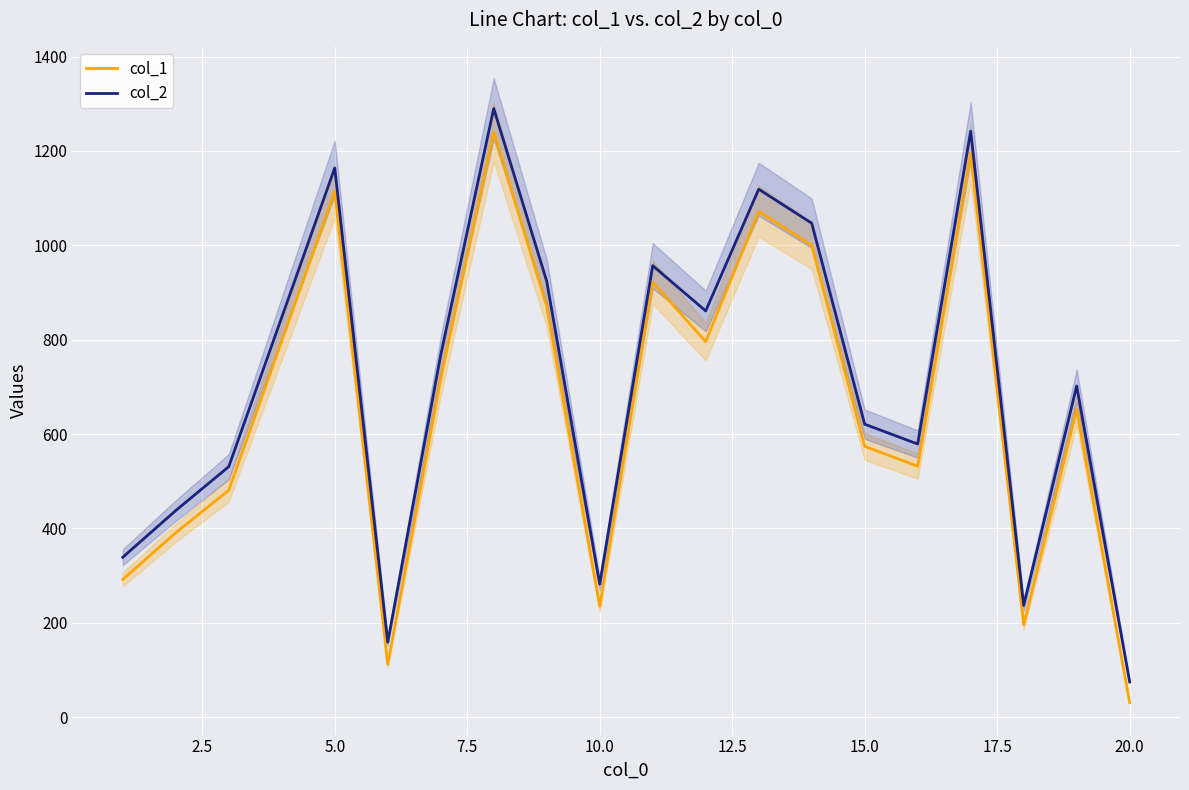

True or false: col_2 and col_1 cross at least once.

False